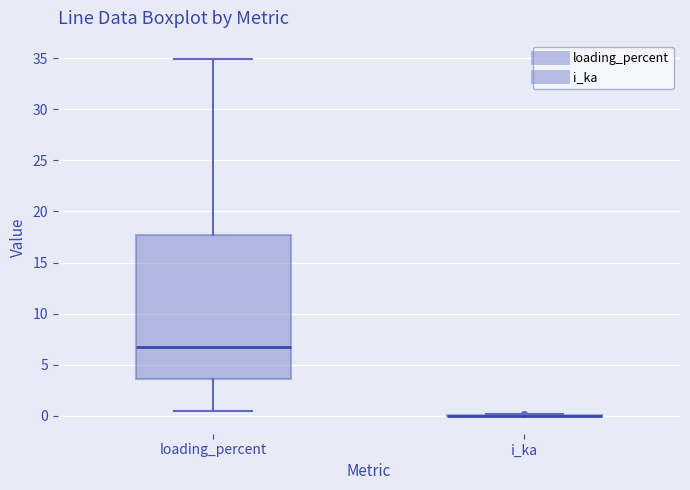

Reading left to right, transcribe this box plot: for each box, give where its median line is, the range the box spans, and where its two whiskers end, as read against the y-axis. The values are not printed on the chart, so give them approximately, as read against the axis.

loading_percent: median 7.0, box 3.5 to 17.5, whiskers 0.5 to 35.0
i_ka: box collapsed to a line at 0.0, whiskers 0.0 to 0.0